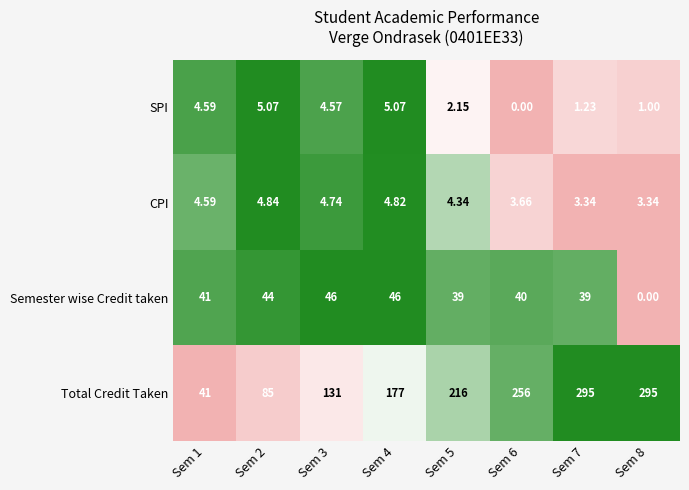

How many distinct data groups are displayed?

4